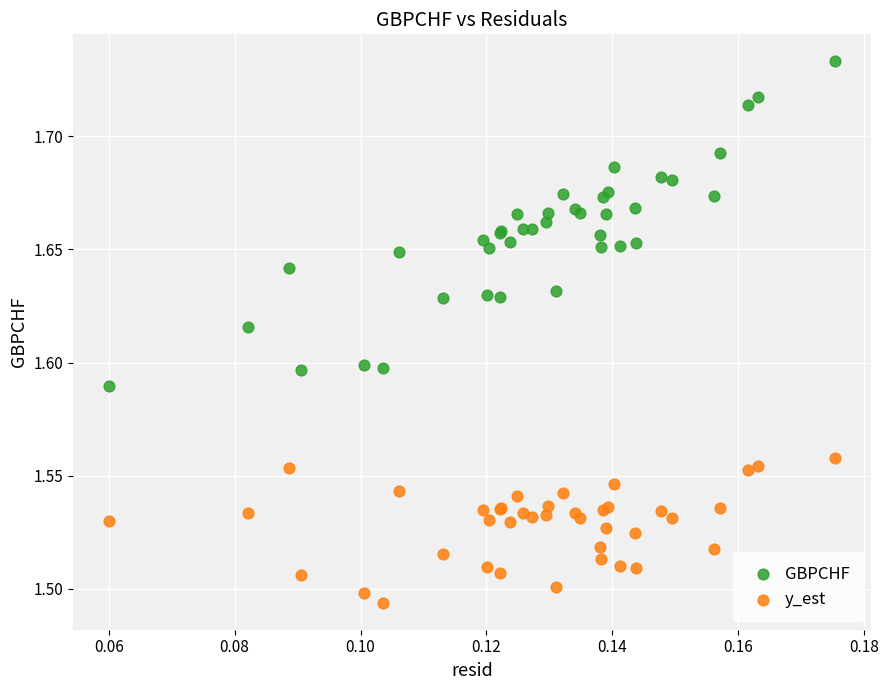

Which series contains the lowest Y value?

y_est